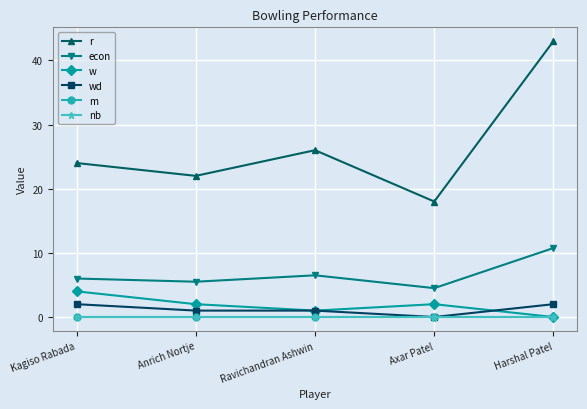

How many interior local valleys does the wd series have?

1